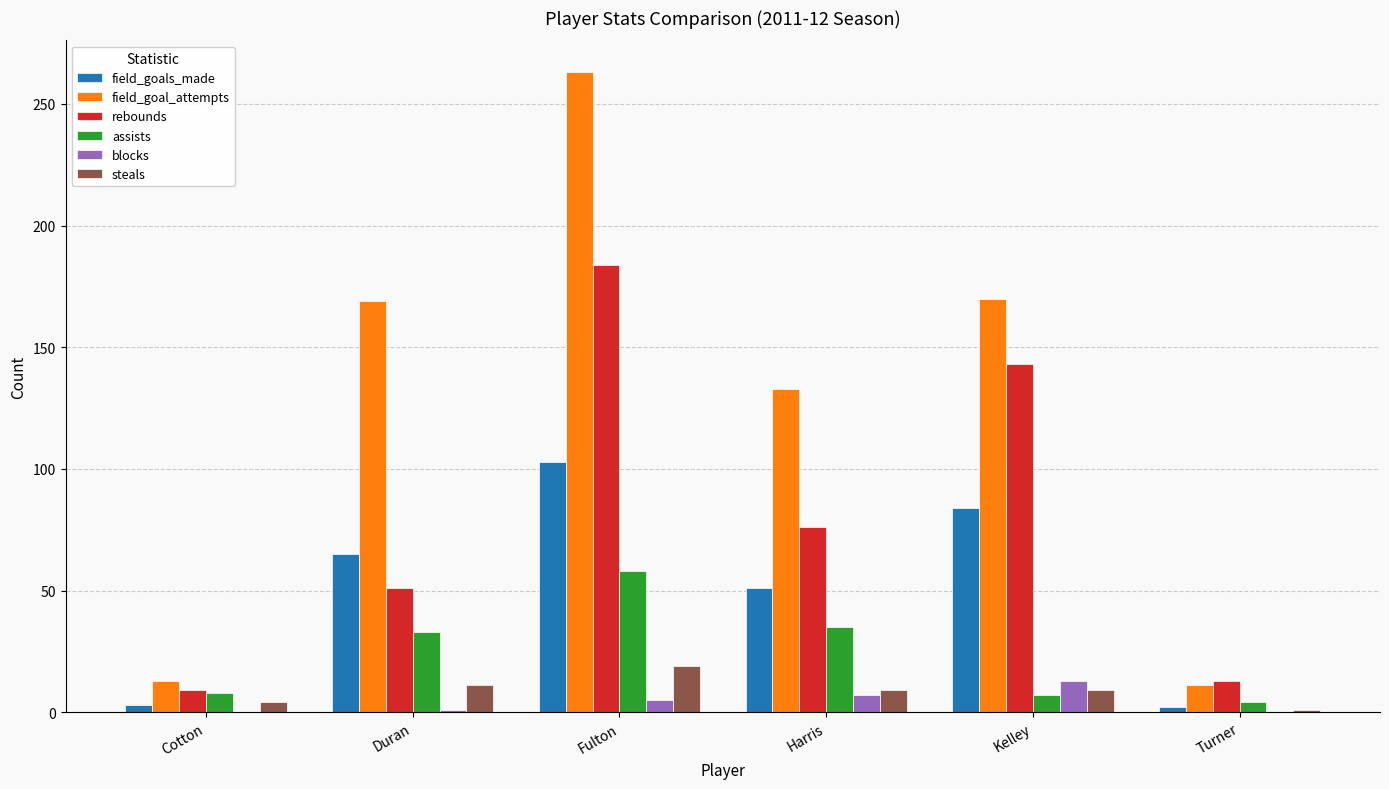

What is the sum of all field_goal_attempts values?

759